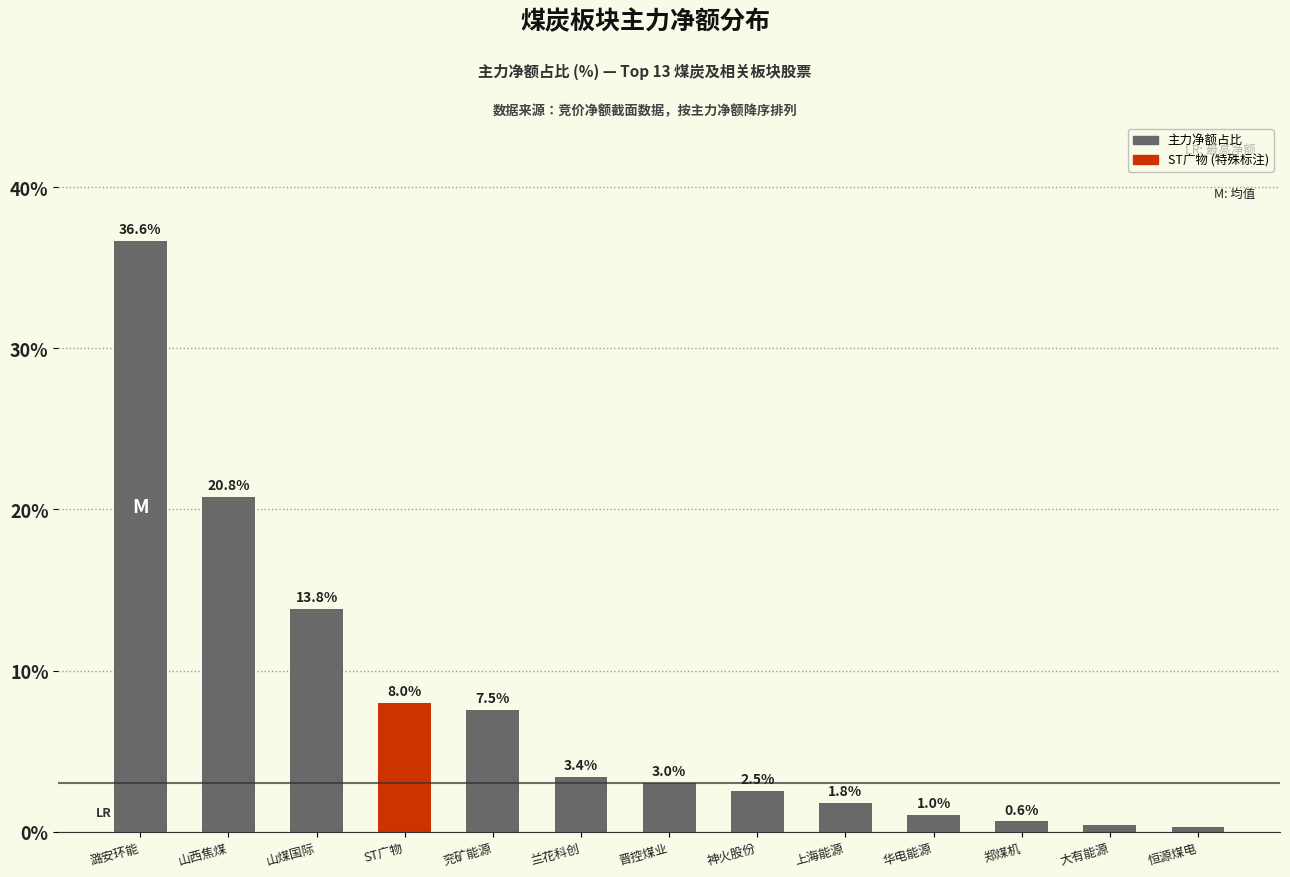

True or false: the data shows 3.7 at 兖矿能源.

False